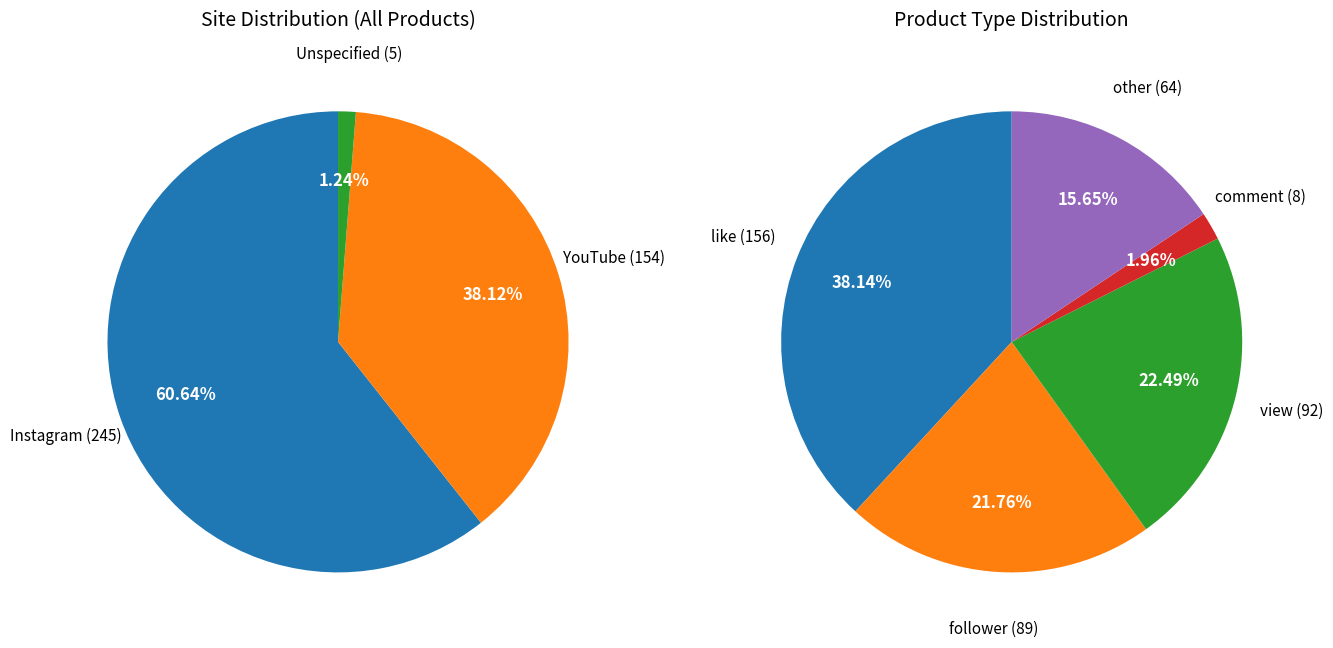

Count the number of slices in the pie.

5